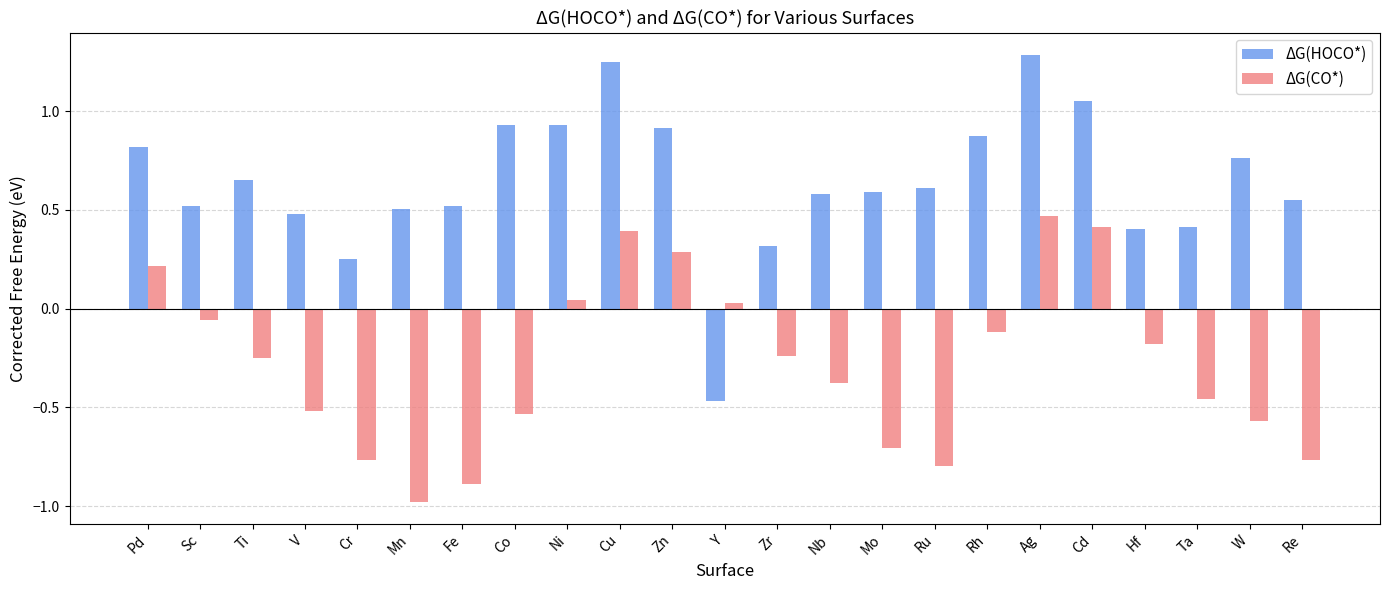

How many negative values does the ΔG(HOCO*) series have?

1